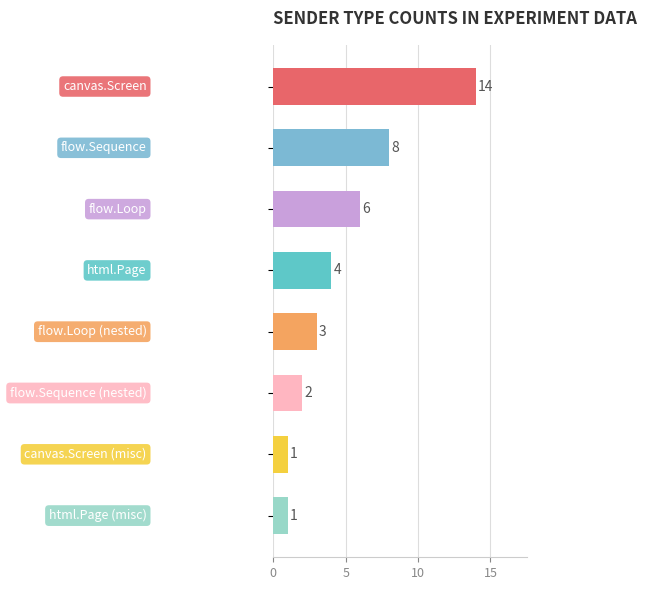

Where is the data nearest to the value 7?

flow.Sequence